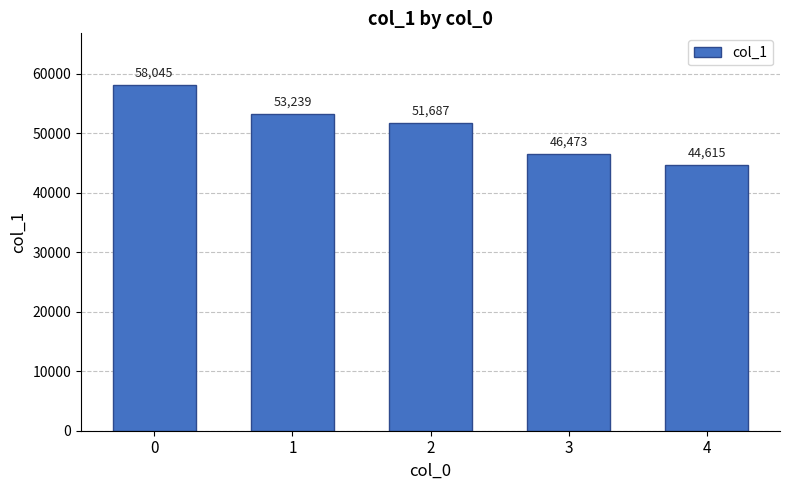

Rank the categories by value from highest to lowest.

0, 1, 2, 3, 4